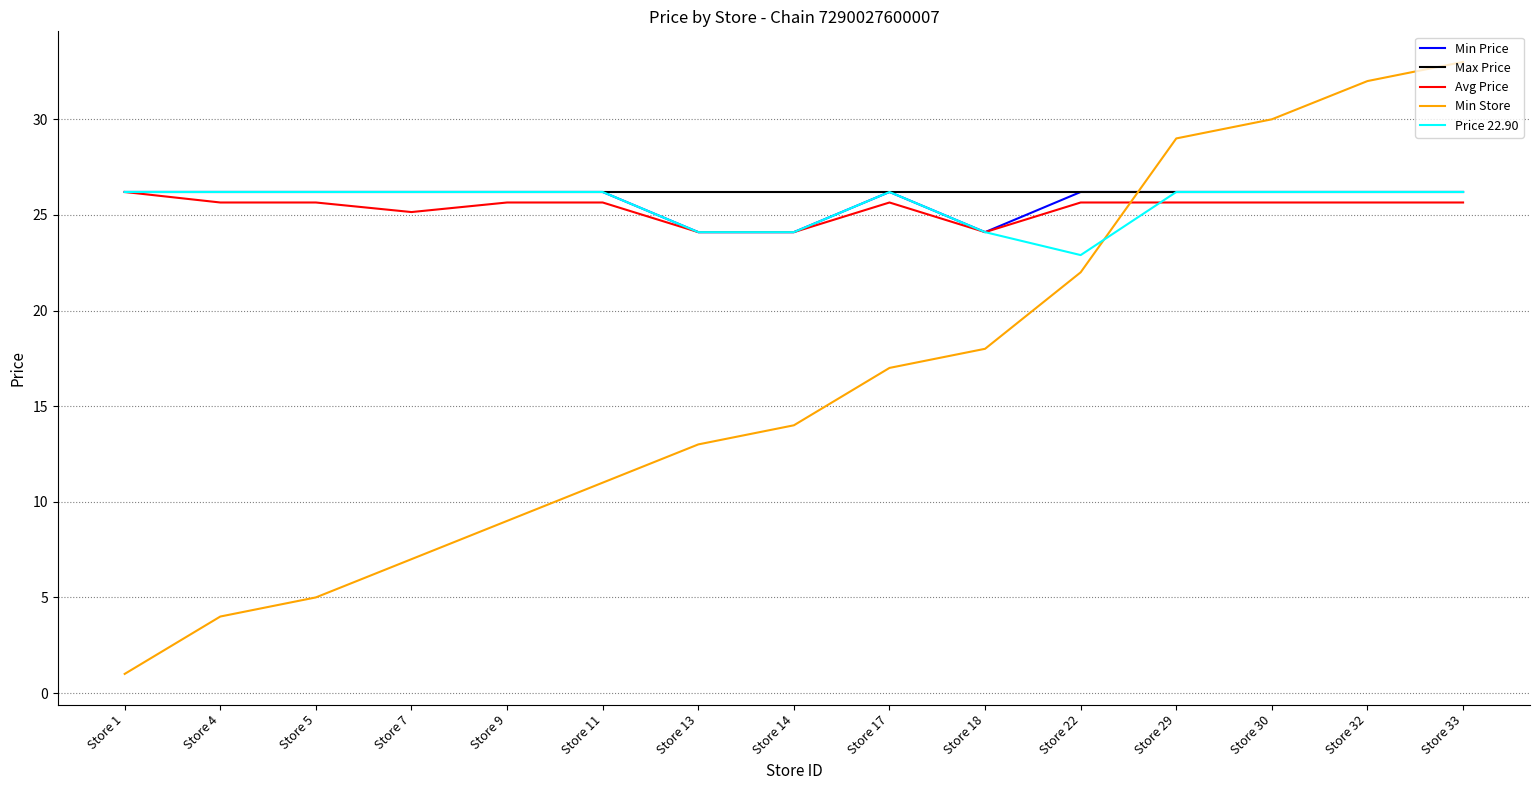

How many lines are shown in the chart?

5